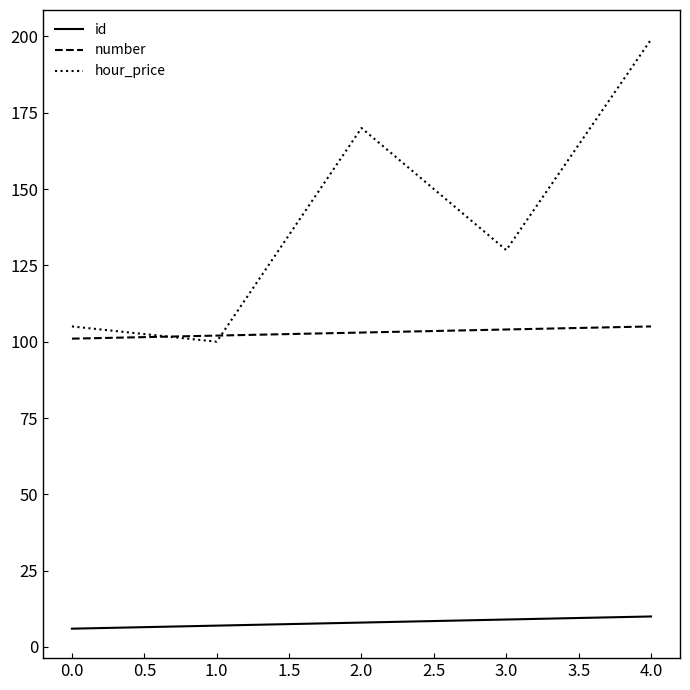

Which series has the widest spread of values?

hour_price